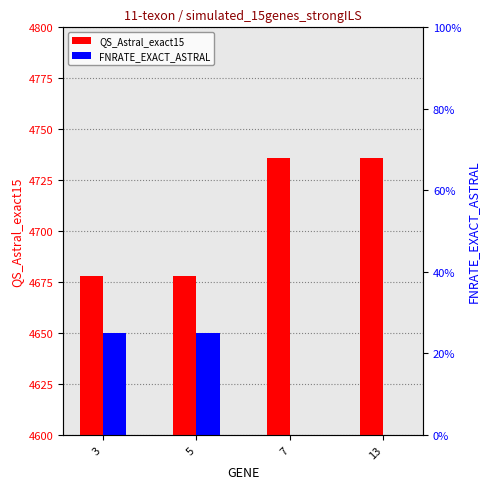

What is the average value of the QS_Astral_exact15 series?

4707.0